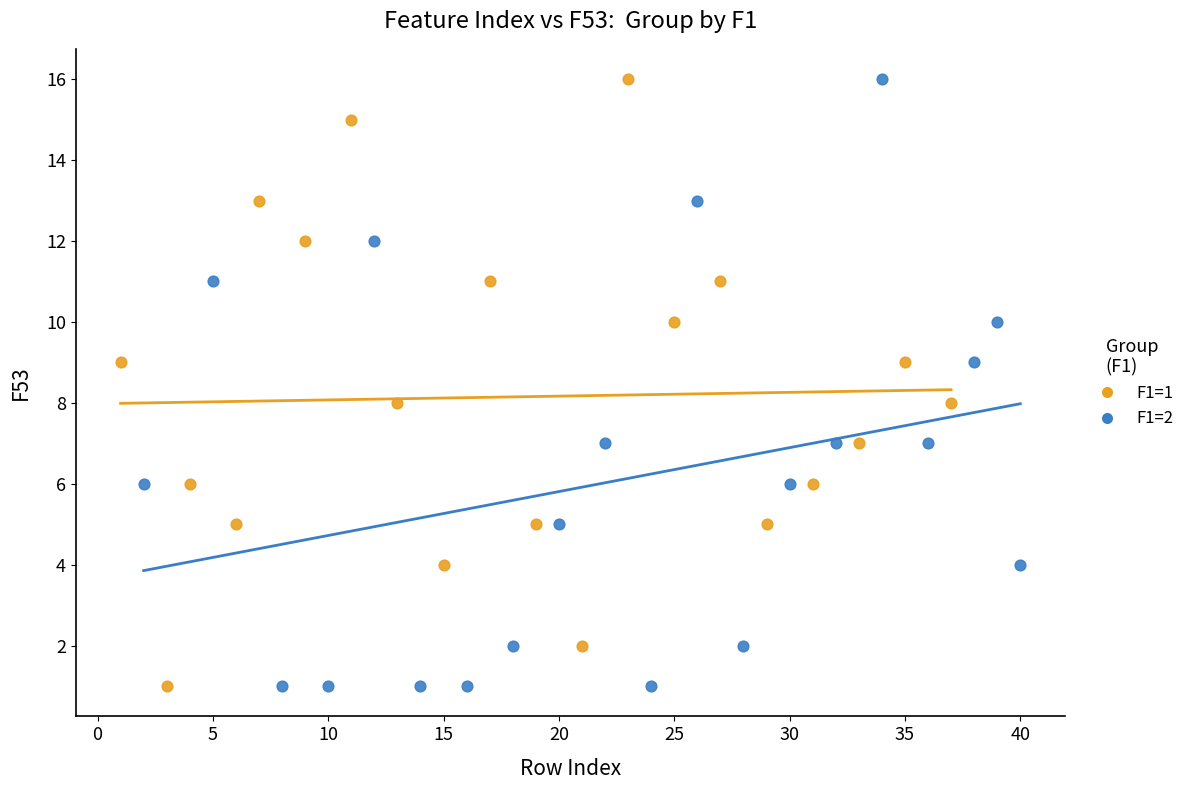

What are all the series names shown in the legend?

F1=1, F1=2